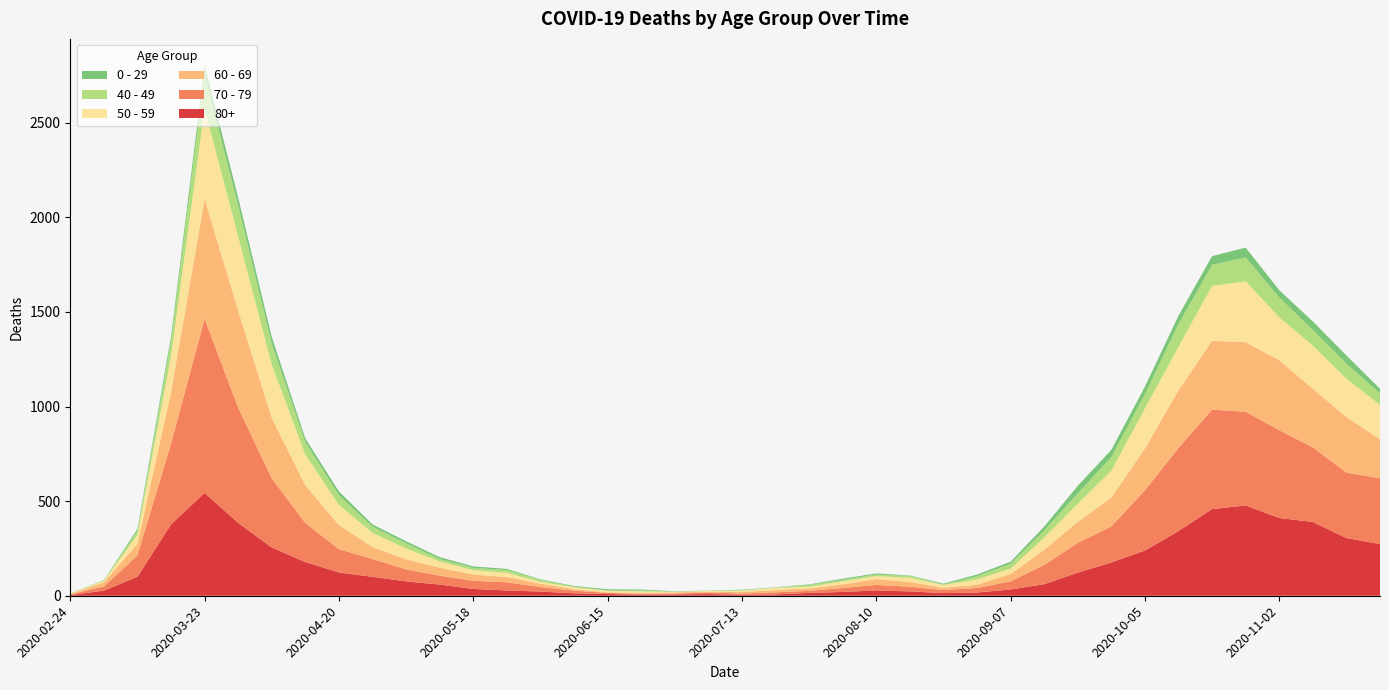

Reading left to right, list all the values displayed in this chart.

80+: 3	27	100	377	544	385	255	178	123	100	76	59	36	28	22	13	9	6	7	9	5	7	15	20	28	23	14	17	33	61	122	176	239	342	458	477	411	390	305	273
70 - 79: 4	22	113	427	920	608	365	206	123	94	63	47	43	43	24	14	6	5	5	8	7	11	11	21	29	25	16	24	43	102	157	191	318	439	526	495	464	394	346	348
60 - 69: 2	22	61	272	634	514	320	199	128	63	54	42	33	28	18	8	3	3	6	3	8	12	13	19	31	25	12	17	39	80	112	152	221	305	364	368	370	310	294	206
50 - 59: 3	7	48	190	475	392	281	163	106	75	57	33	23	23	9	10	8	9	3	5	6	12	8	16	16	22	15	28	28	64	95	142	212	230	290	322	227	228	202	182
40 - 49: 0	5	21	79	183	163	111	66	51	33	27	13	12	14	12	3	2	5	1	1	4	2	10	8	8	10	2	17	26	38	55	72	76	120	111	126	105	83	80	60
0 - 29: 1	0	10	25	47	42	36	19	20	12	11	10	8	6	2	4	6	5	2	1	2	1	3	6	6	2	5	9	11	20	40	38	39	44	46	52	38	45	43	25